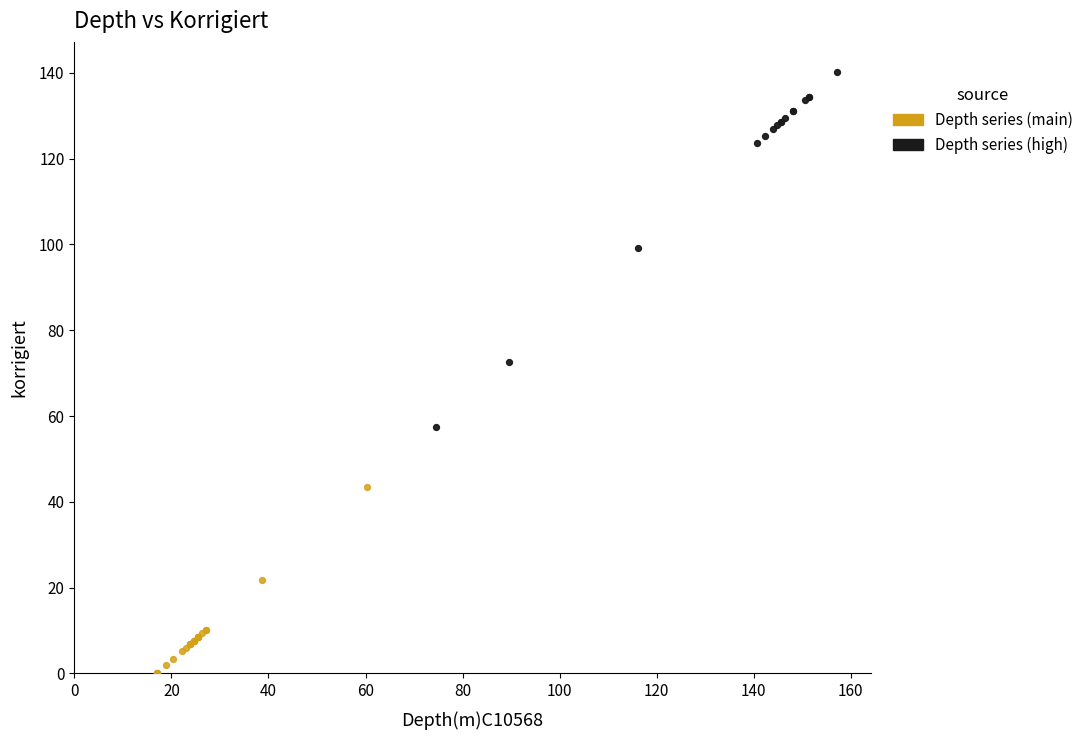

Which series reaches the minimum Y coordinate?

Depth series (main)